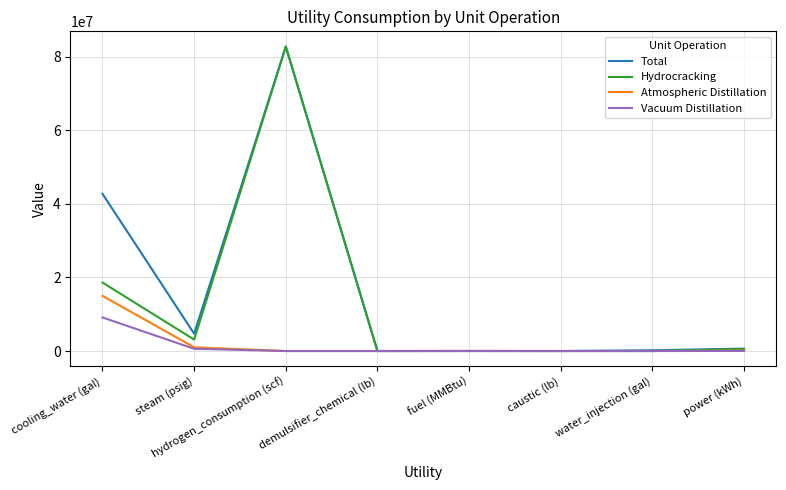

What is the difference between the second highest and second lowest values in the Atmospheric Distillation series?

1000000.0